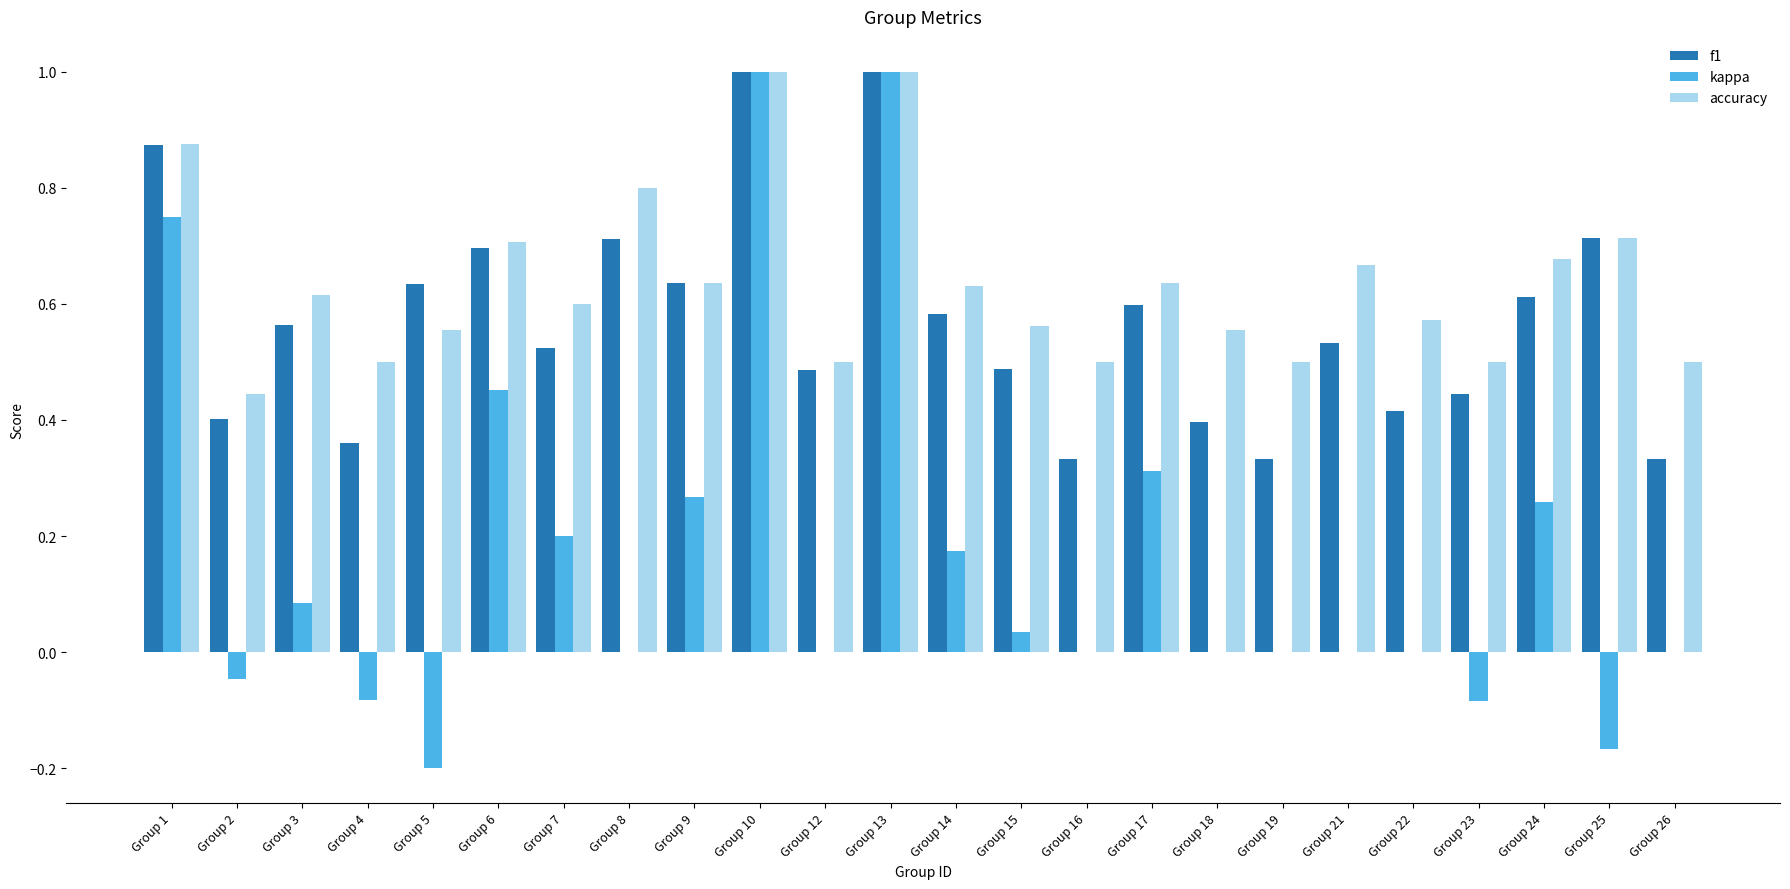

Which series has the widest spread of values?

kappa